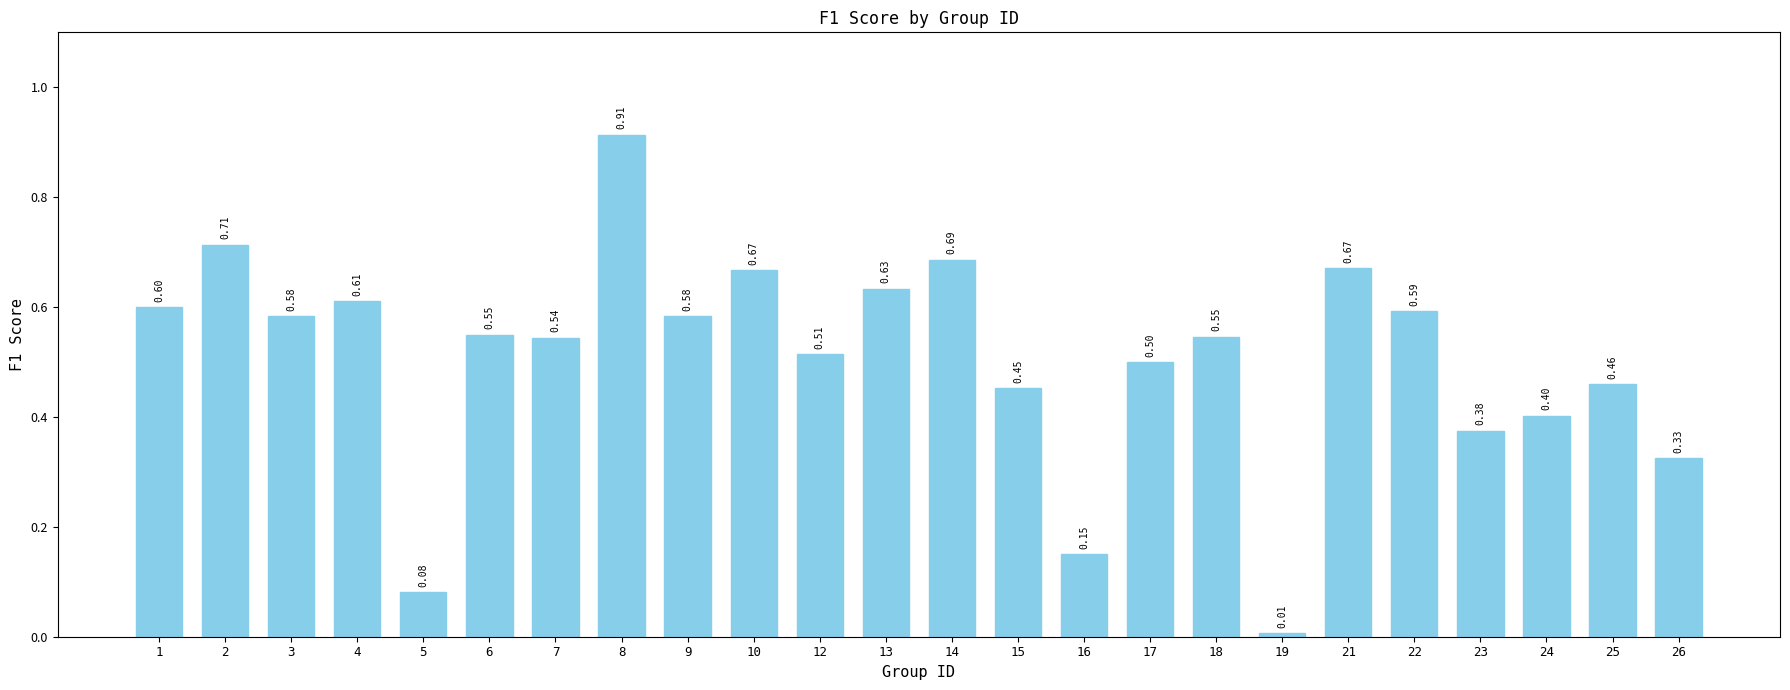

Which label corresponds to the largest value in the chart?

8